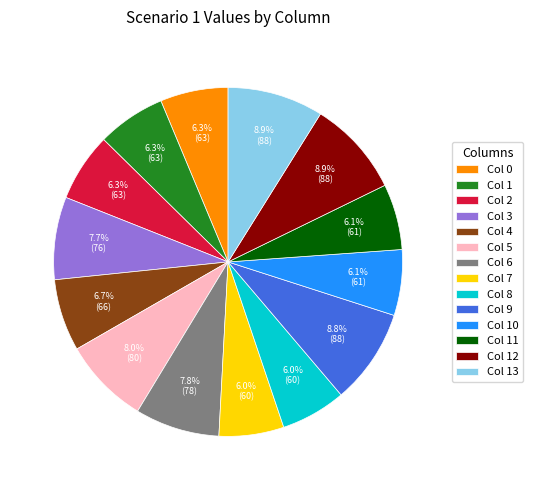

How many slices are in this pie chart?

14